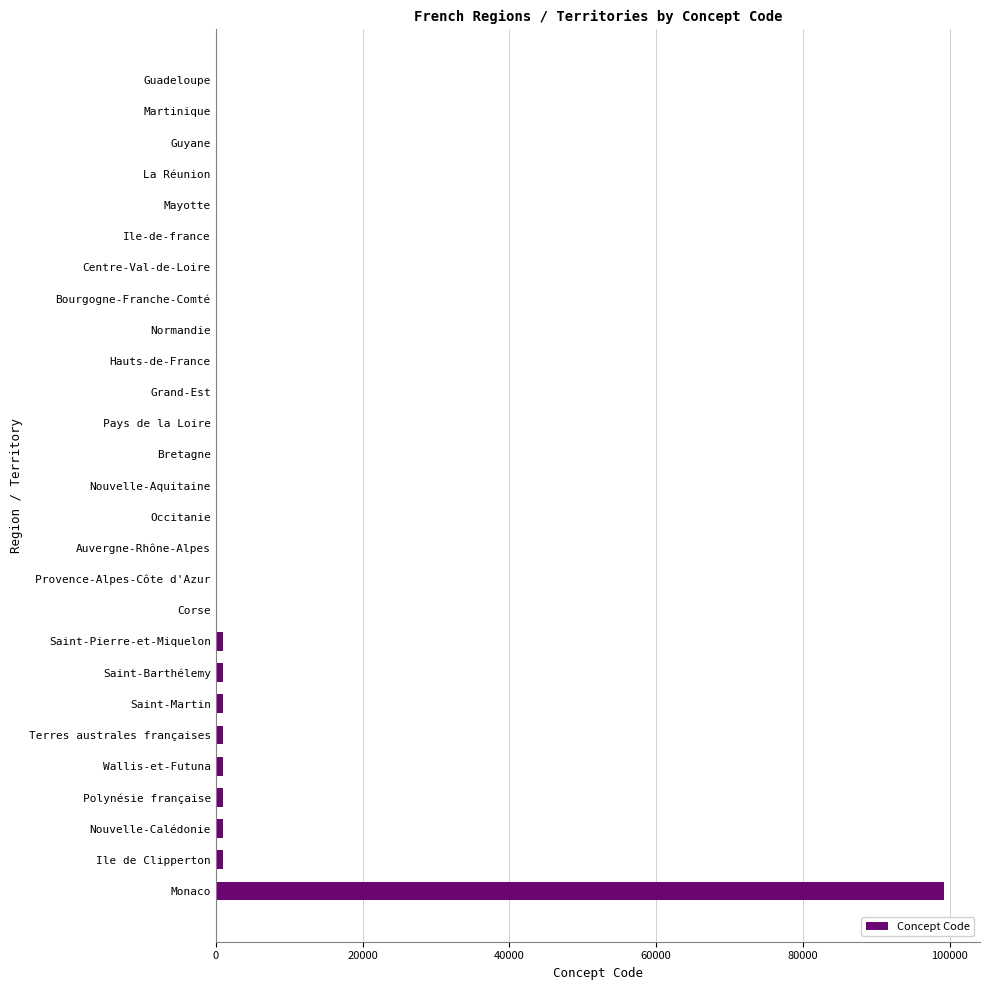

What is the greatest value displayed?

99138